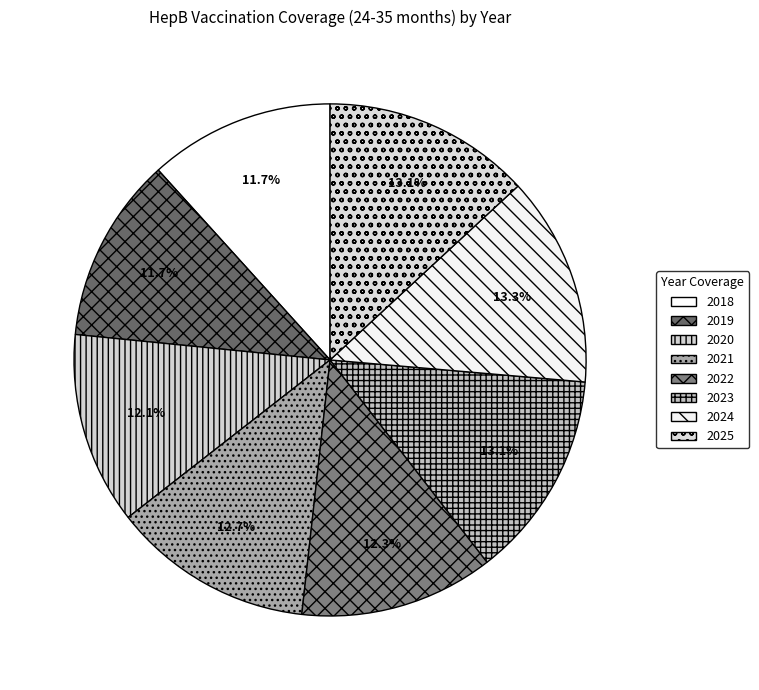

What percentage do 2023 and 2022 together represent?

25.4%